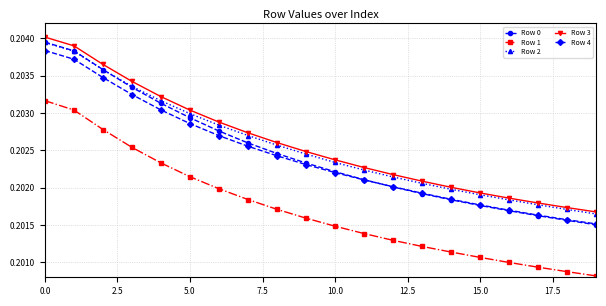

True or false: Row 4 has more than 0 points higher than both neighbors.

False